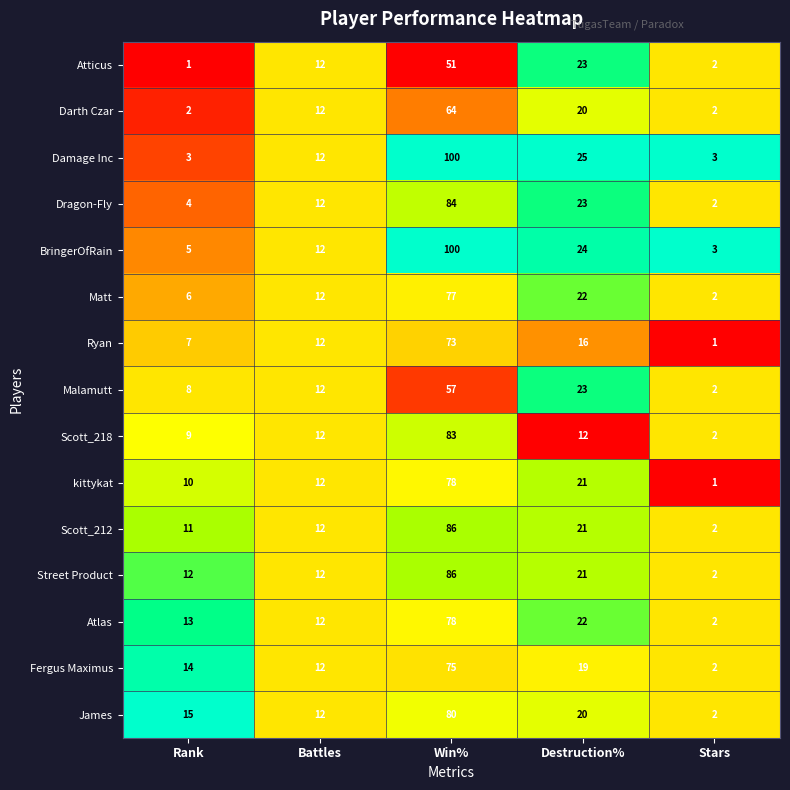

What is the spread (max minus min) of values at Stars?

2